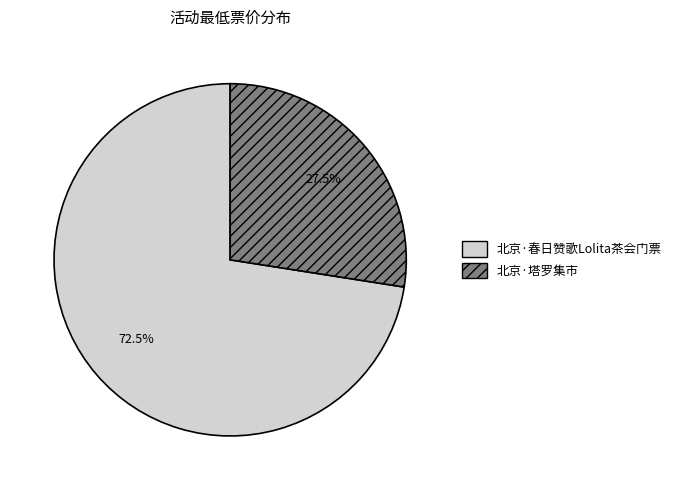

Which has a higher value, 北京·塔罗集市 or 北京·春日赞歌Lolita茶会门票?

北京·春日赞歌Lolita茶会门票